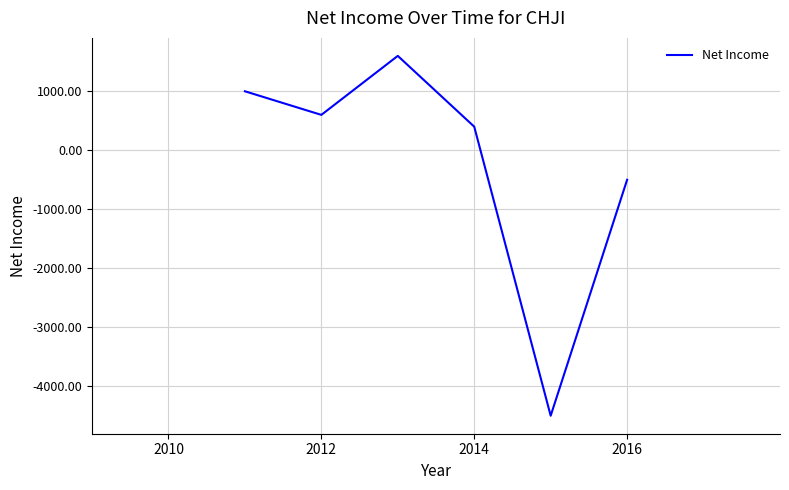

Does the chart have visible grid lines?

Yes